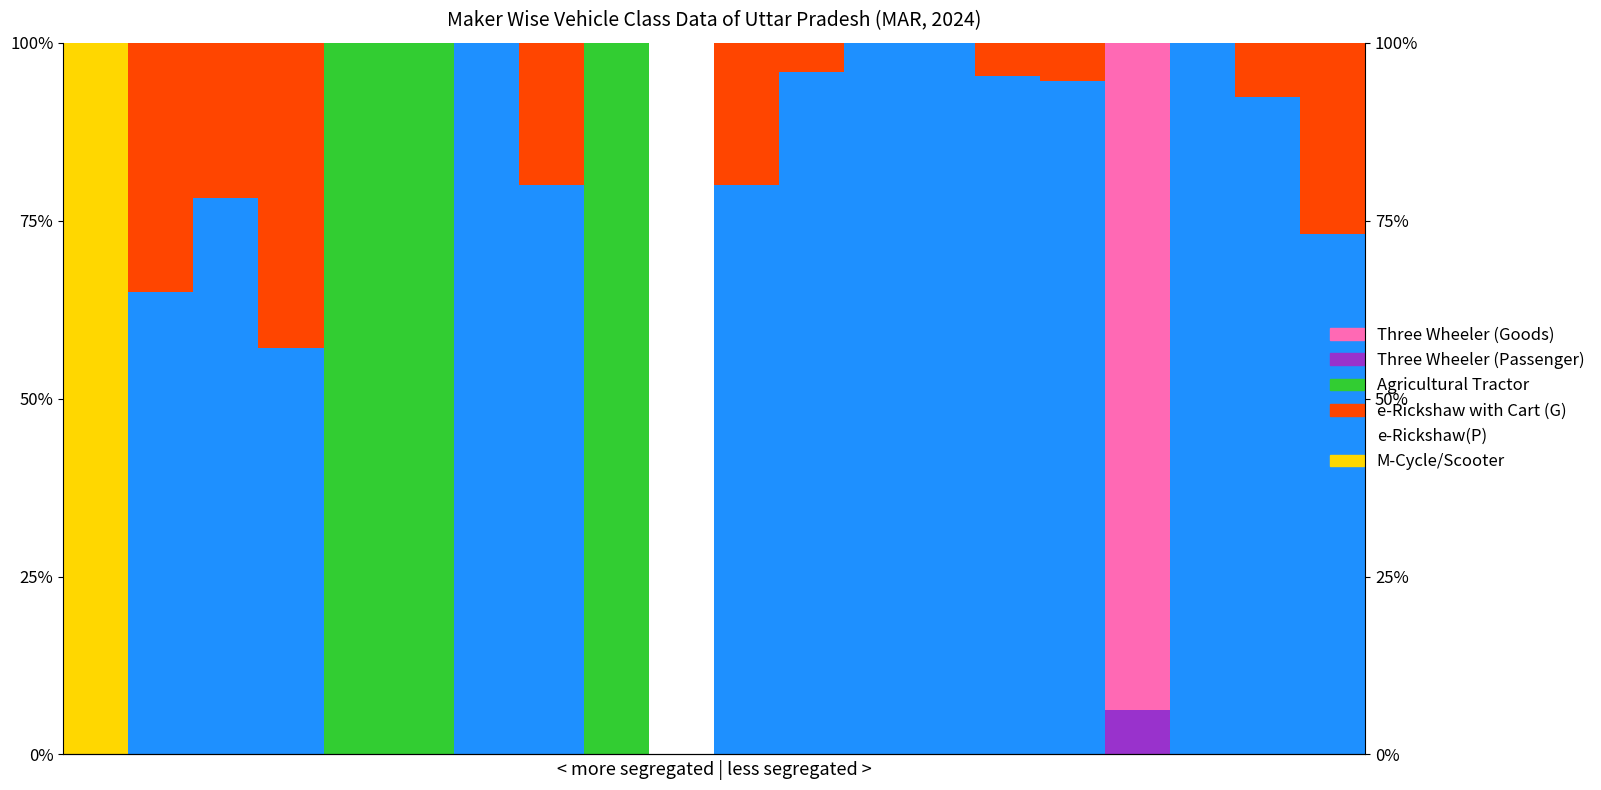

Reading left to right, extract all data points from this chart.

M-Cycle/Scooter: 100.0	0.0	0.0	0.0	0.0	0.0	0.0	0.0	0.0	0.0	0.0	0.0	0.0	0.0	0.0	0.0	0.0	0.0	0.0	0.0
e-Rickshaw(P): 0.0	65.0	78.2	57.1	0.0	0.0	100.0	80.0	0.0	0.0	80.0	95.8	100.0	100.0	95.3	94.6	0.0	100.0	92.3	73.2
e-Rickshaw with Cart (G): 0.0	35.0	21.8	42.9	0.0	0.0	0.0	20.0	0.0	0.0	20.0	4.2	0.0	0.0	4.7	5.4	0.0	0.0	7.7	26.8
Agricultural Tractor: 0.0	0.0	0.0	0.0	100.0	100.0	0.0	0.0	100.0	0.0	0.0	0.0	0.0	0.0	0.0	0.0	0.0	0.0	0.0	0.0
Three Wheeler (Passenger): 0.0	0.0	0.0	0.0	0.0	0.0	0.0	0.0	0.0	0.0	0.0	0.0	0.0	0.0	0.0	0.0	6.2	0.0	0.0	0.0
Three Wheeler (Goods): 0.0	0.0	0.0	0.0	0.0	0.0	0.0	0.0	0.0	0.0	0.0	0.0	0.0	0.0	0.0	0.0	93.8	0.0	0.0	0.0